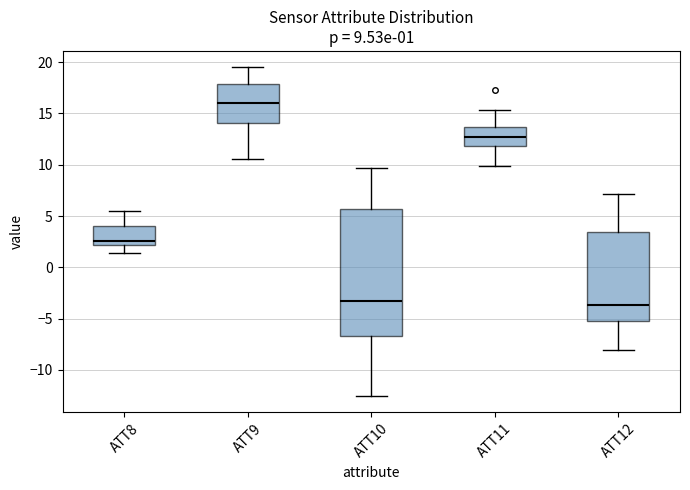

Which box's median line is the highest?

ATT9